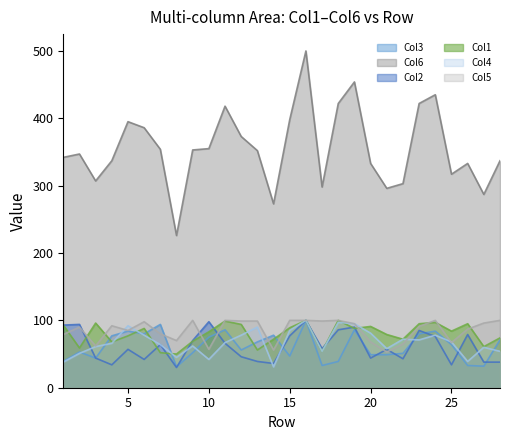

What is the average value of the Col1 series?

80